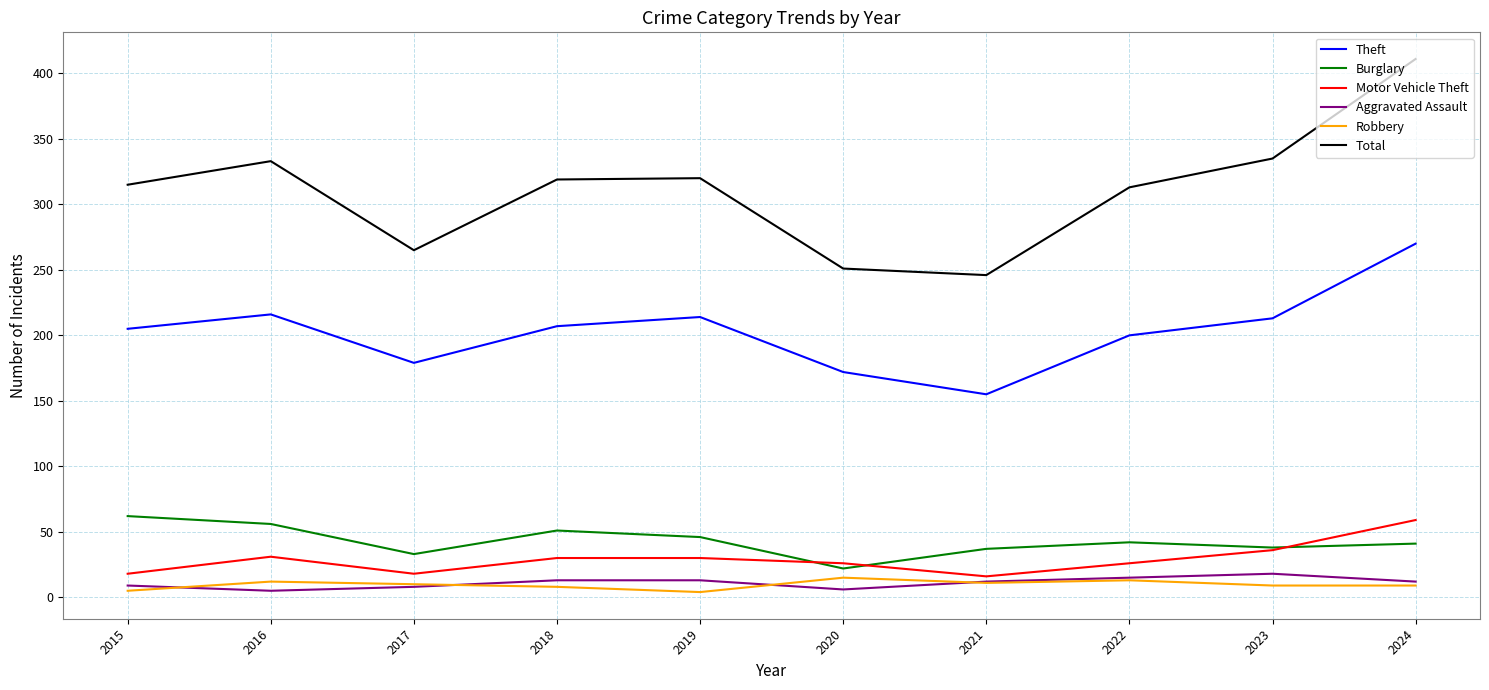

True or false: Aggravated Assault and Motor Vehicle Theft intersect in this chart.

False